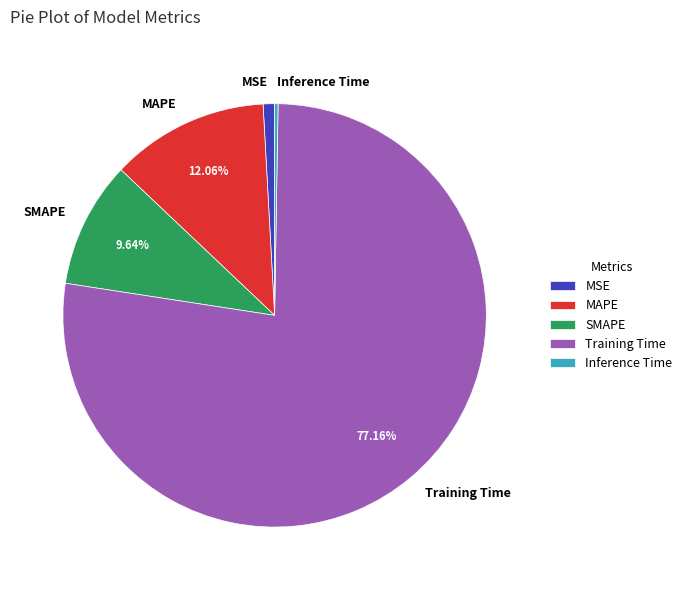

True or false: Training Time accounts for 65% of the total.

False